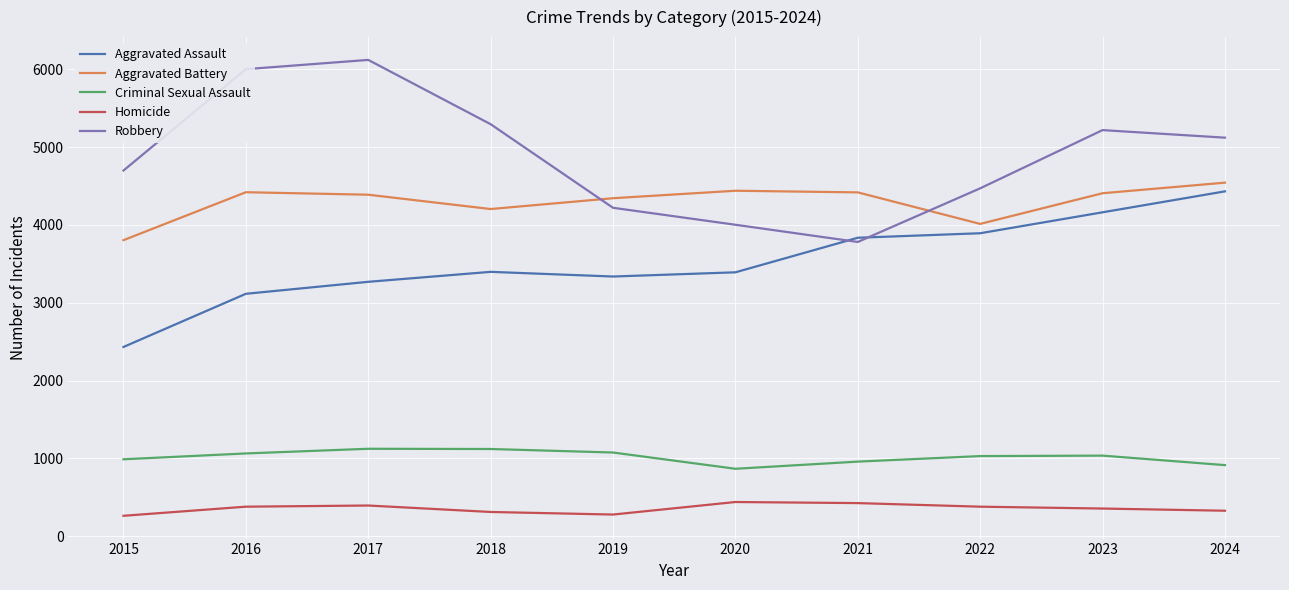

True or false: Criminal Sexual Assault and Aggravated Battery intersect in this chart.

False